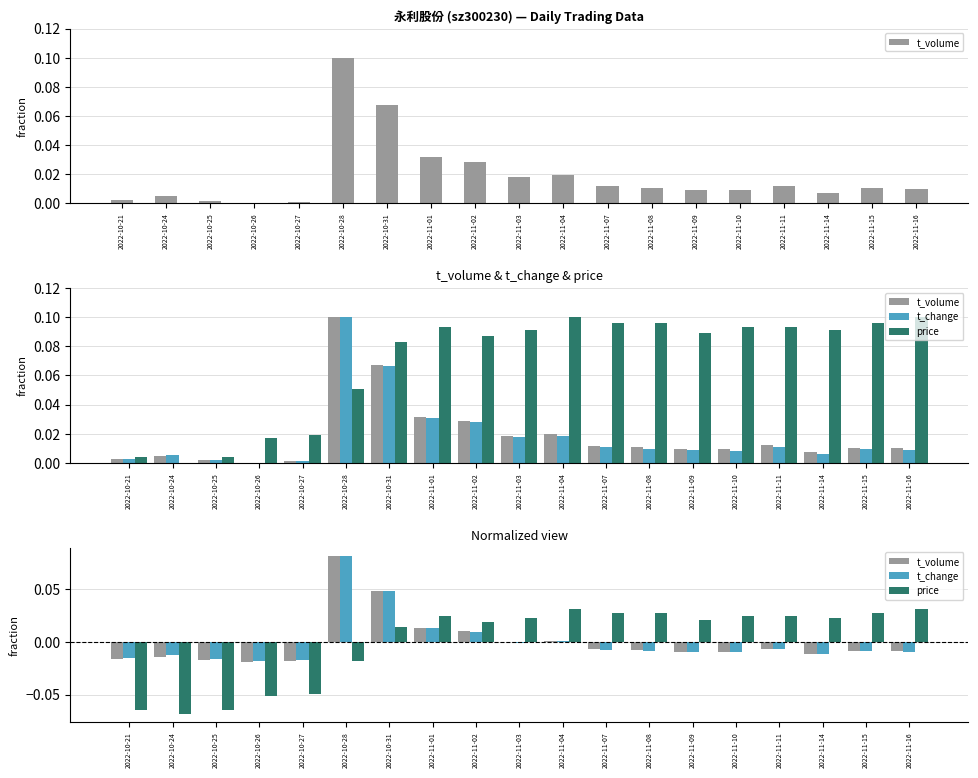

At which label does t_volume reach its minimum?

2022-10-26